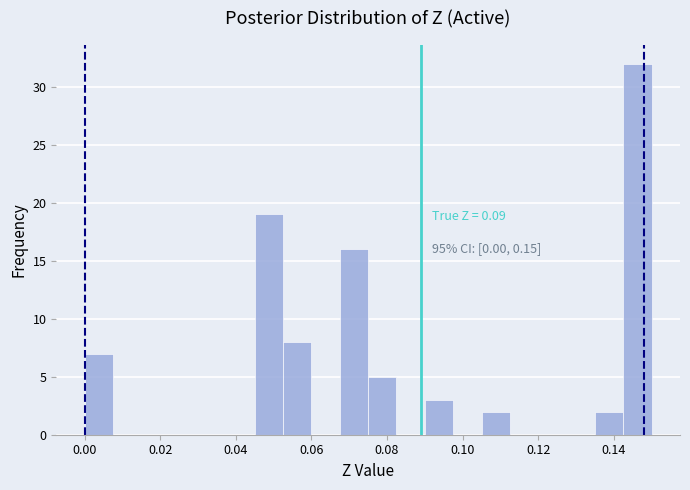

Read against the x-axis, roughly where is the centre of the tallest bar?

0.146